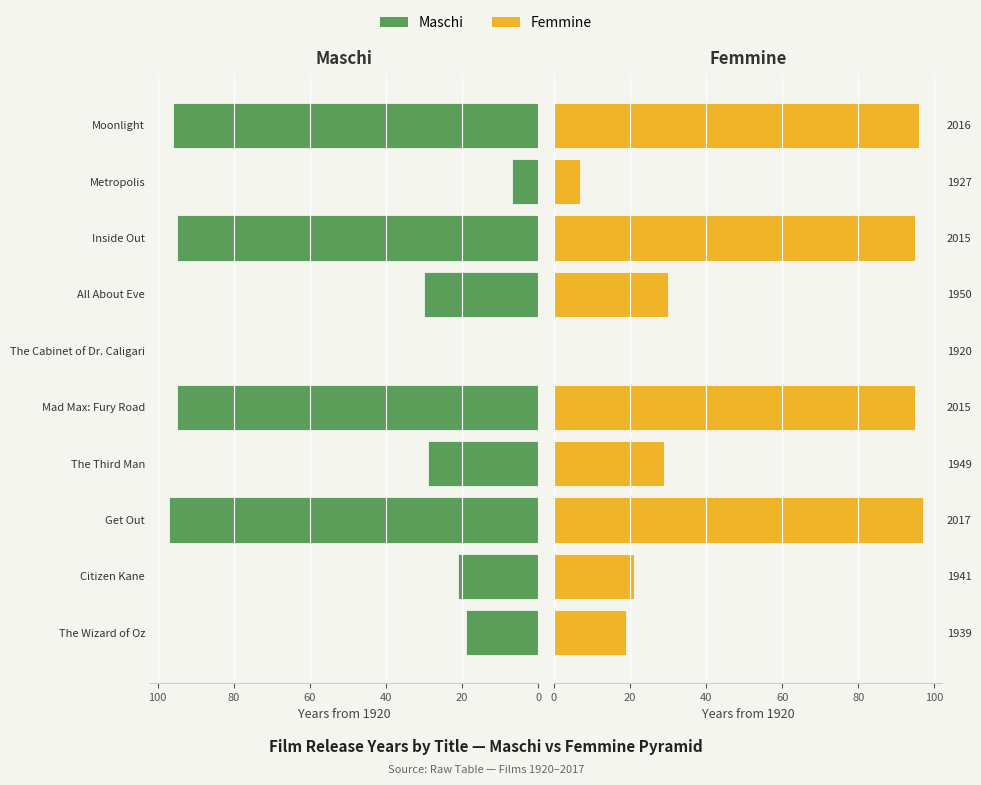

Which series has the largest total across all categories?

Maschi